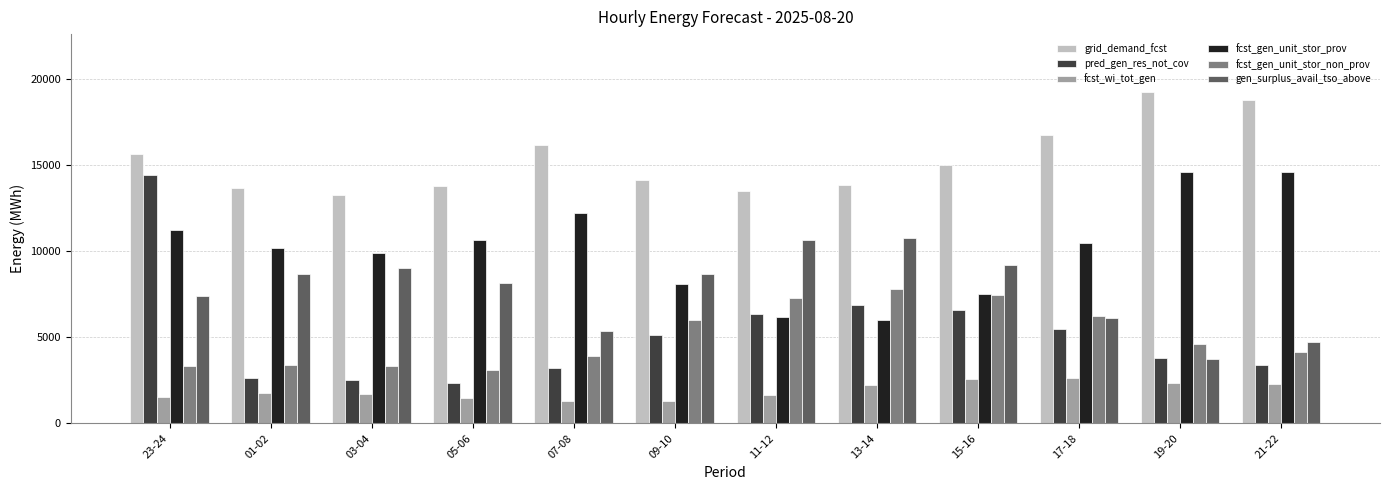

What is the average value of the fcst_gen_unit_stor_prov series?

10149